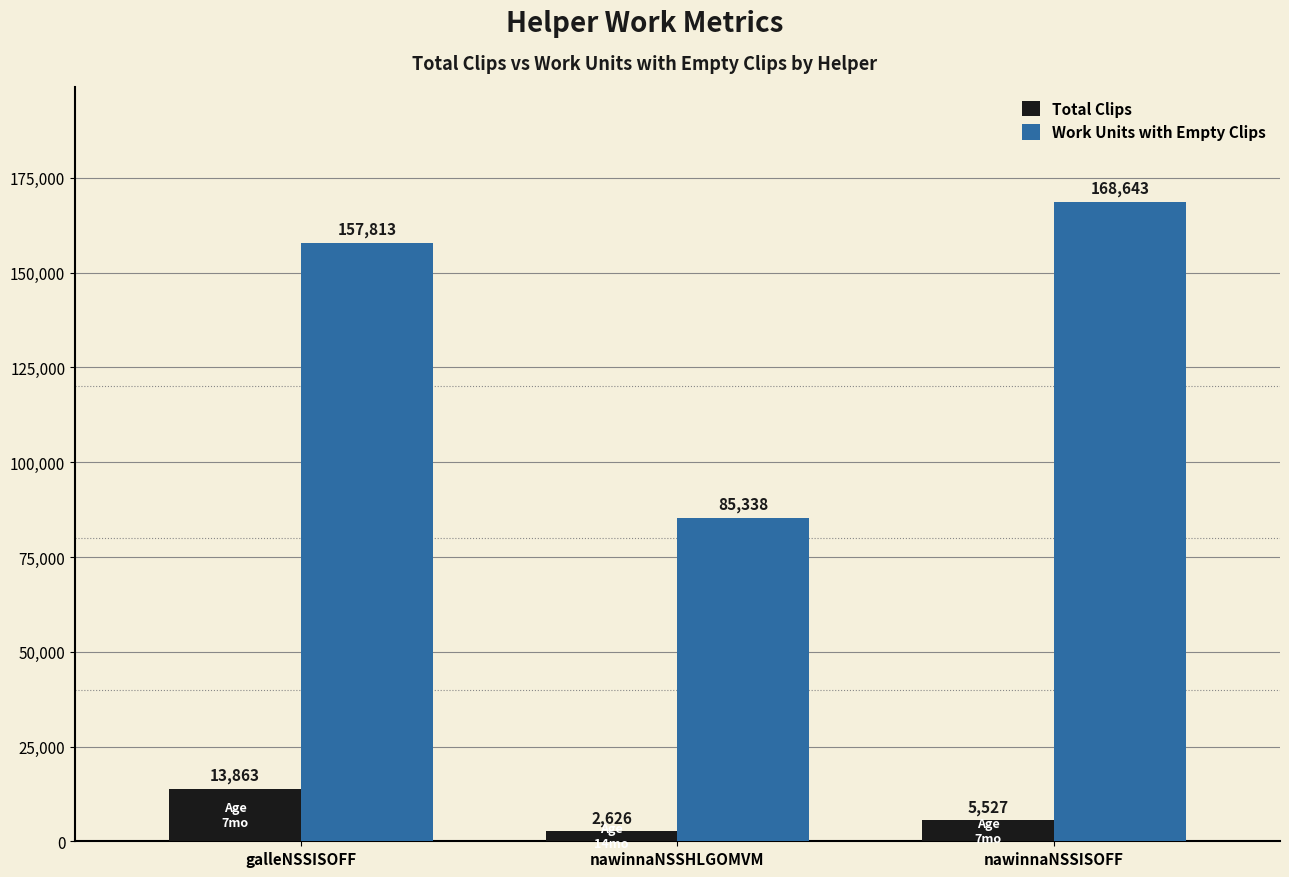

What is the highest value of the Total Clips series?

13863